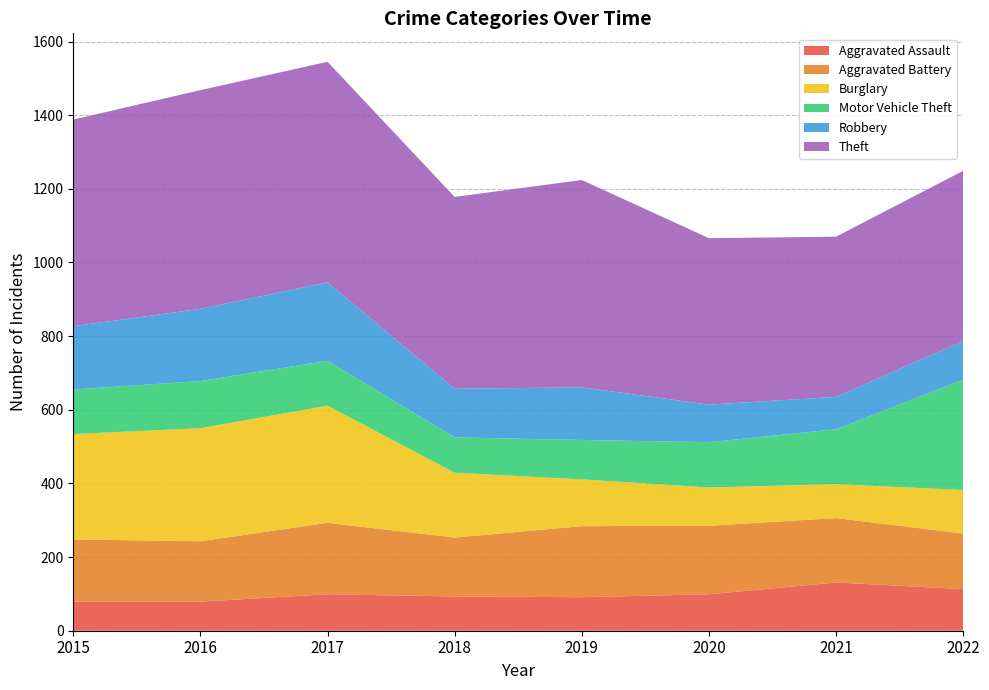

Reading left to right, extract all data points from this chart.

Aggravated Assault: 79	79	99	93	91	99	131	113
Aggravated Battery: 169	164	194	160	193	186	175	151
Burglary: 286	307	318	176	127	104	92	118
Motor Vehicle Theft: 121	128	122	96	107	123	149	300
Robbery: 172	196	213	132	143	102	88	105
Theft: 561	594	599	521	563	452	435	462